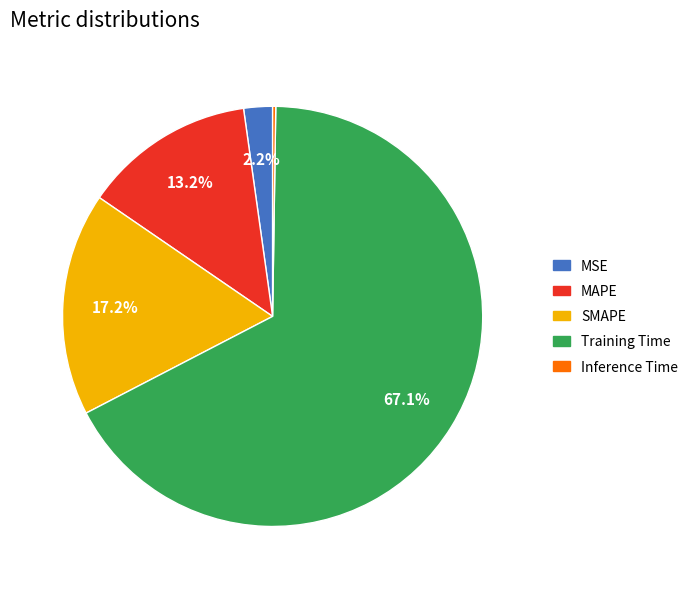

Which slice represents more than half of the pie?

Training Time